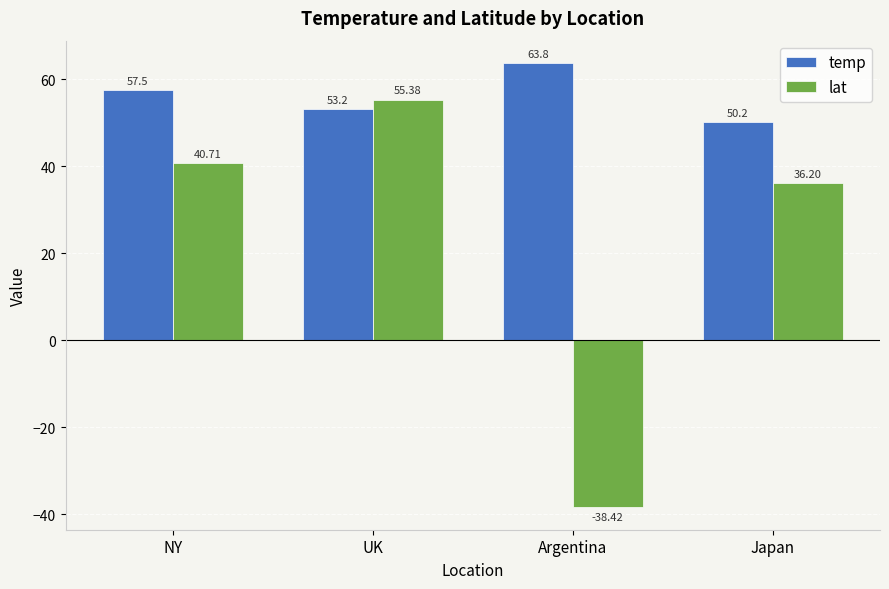

How many bars are there in total?

8